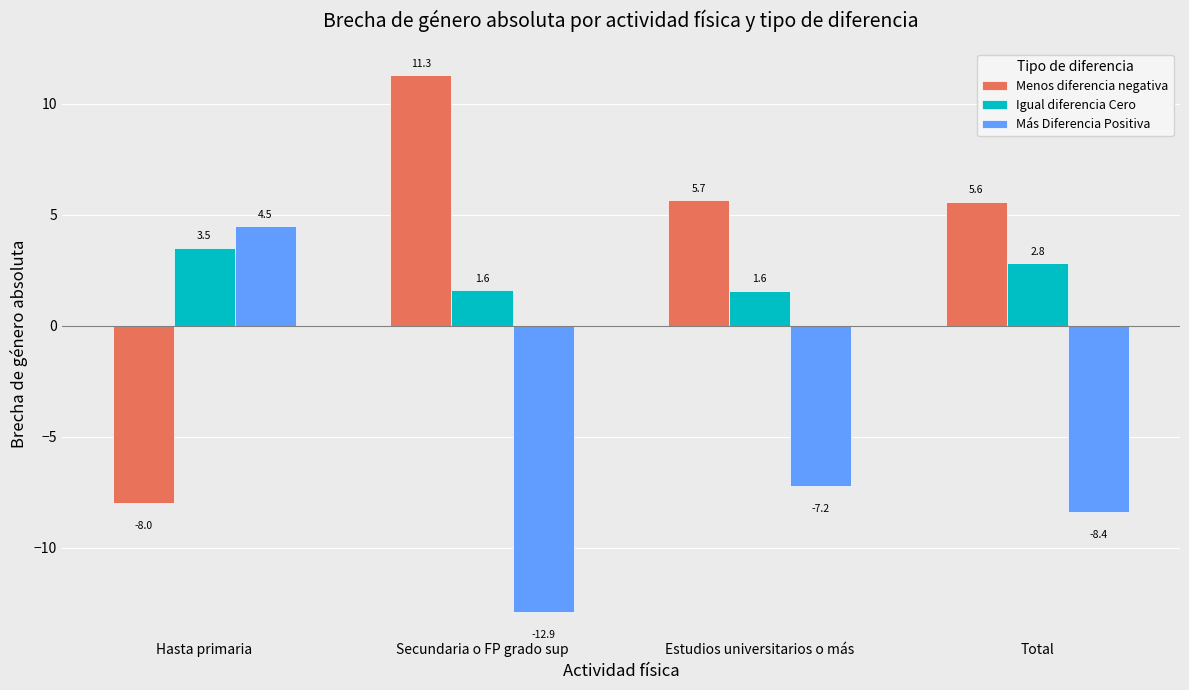

Reading right to left, list all the values displayed in this chart.

Menos diferencia negativa: 5.6	5.7	11.3	-8.0
Igual diferencia Cero: 2.8	1.6	1.6	3.5
Más Diferencia Positiva: -8.4	-7.2	-12.9	4.5